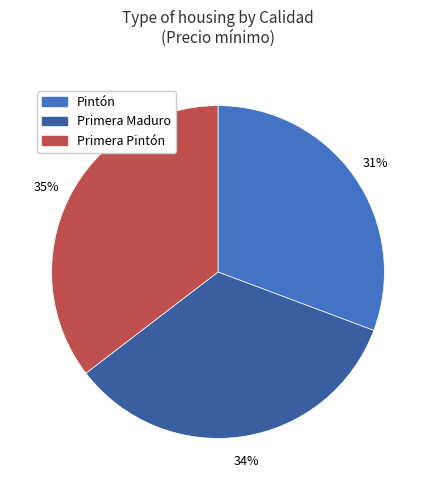

Between Primera Maduro and Primera Pintón, which is larger?

Primera Pintón